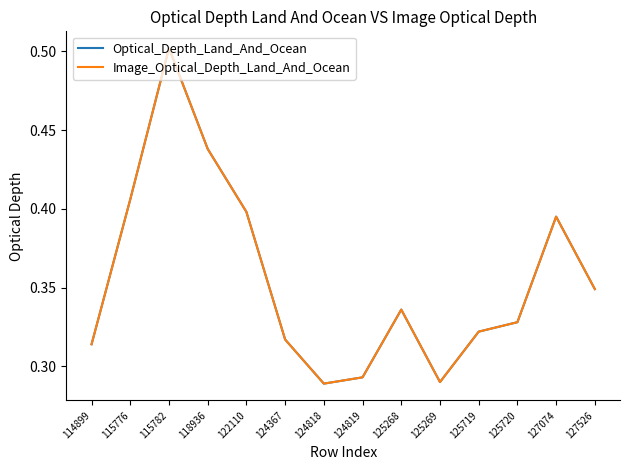

What is the value of the Optical_Depth_Land_And_Ocean point at the 7th from the left?

0.3